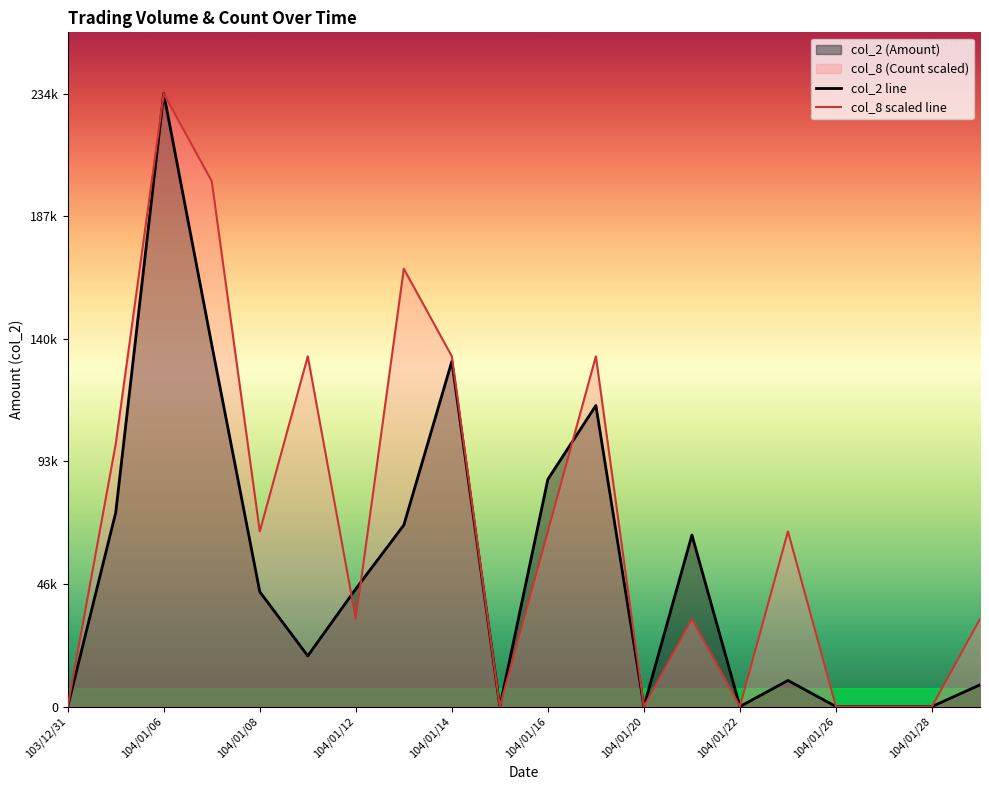

What position from the right is 15?

5